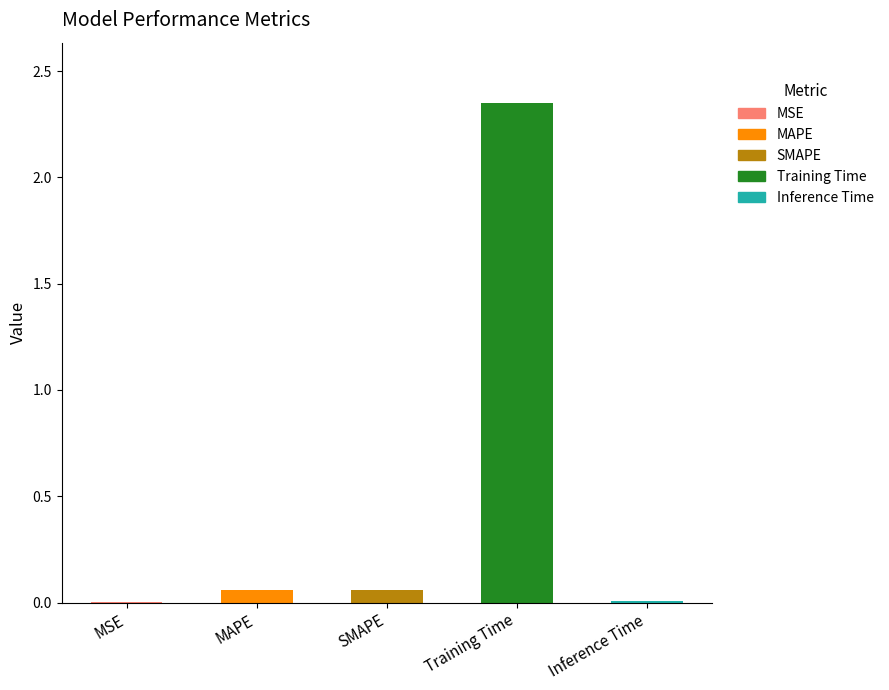

The value at Training Time is 3.7. True or false?

False